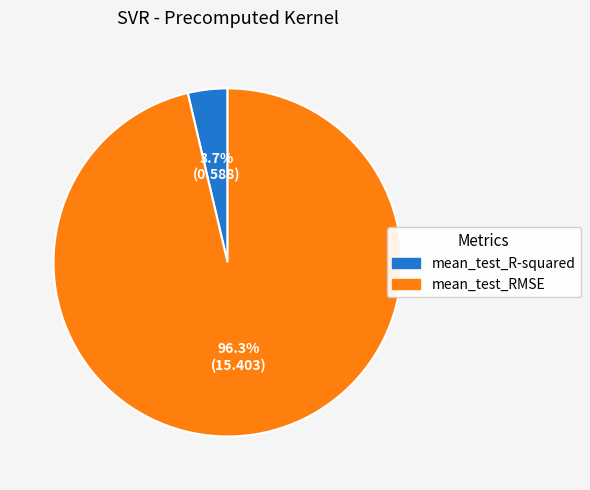

Is it true that mean_test_R-squared is 13% of the pie?

False